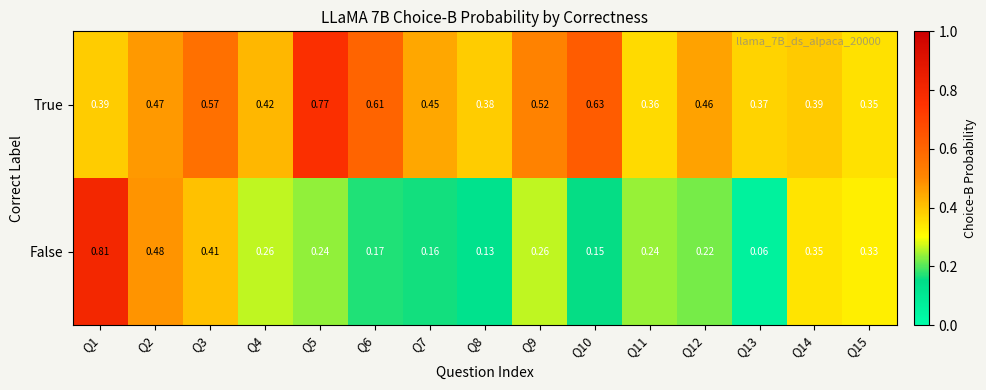

How many categories are shown in the chart?

15